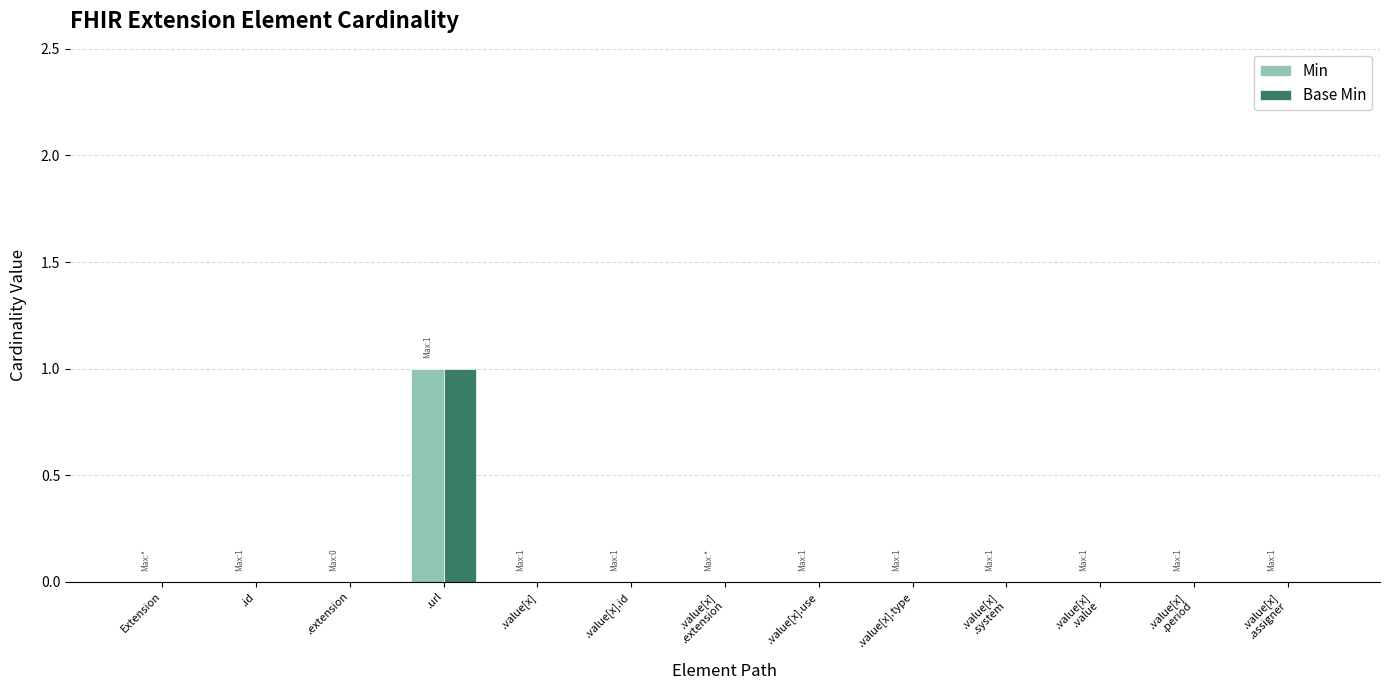

The Min series shows 1 at .url. True or false?

True